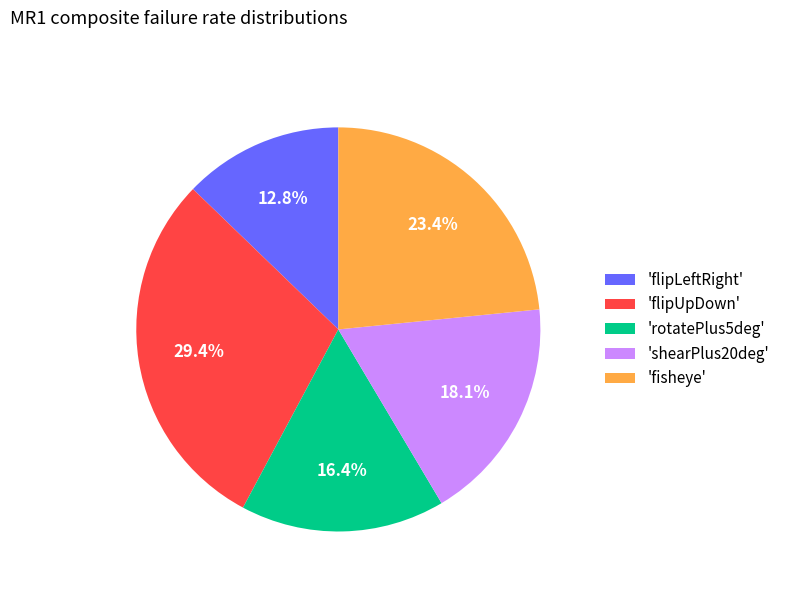

What is the largest slice in the pie chart?

'flipUpDown'